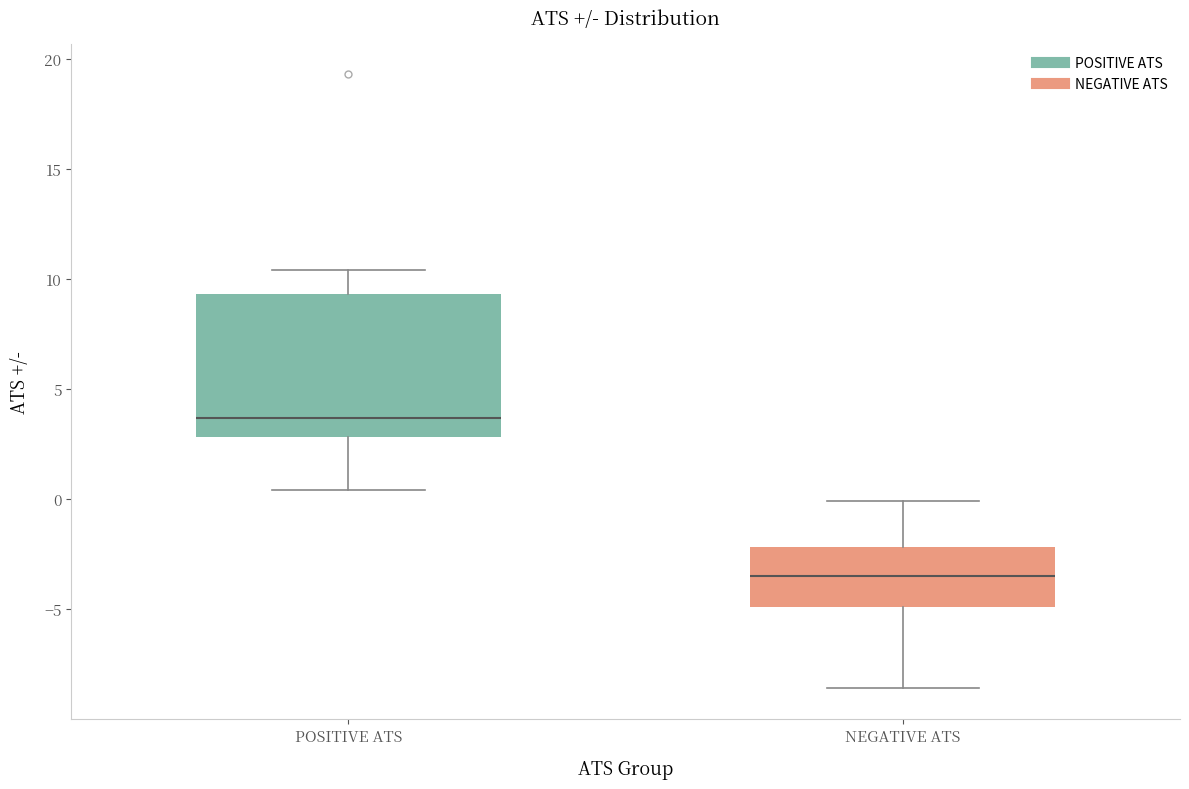

Which box is the tallest, from its lower edge to its upper edge?

POSITIVE ATS